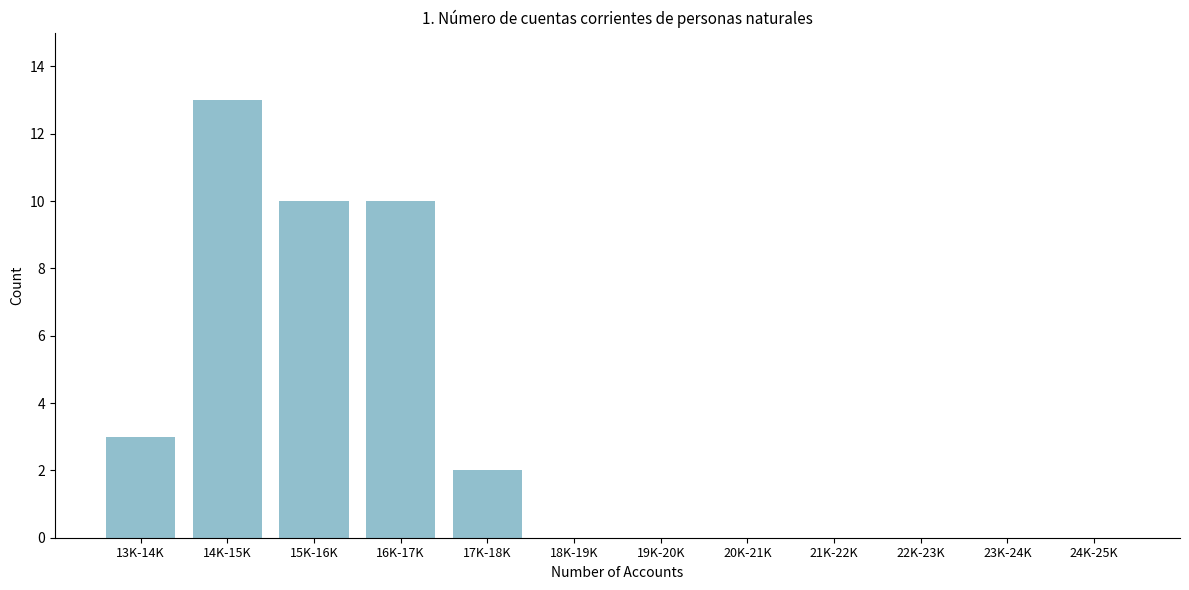

Reading right to left, transcribe all the data shown in this chart.

24K-25K=0	23K-24K=0	22K-23K=0	21K-22K=0	20K-21K=0	19K-20K=0	18K-19K=0	17K-18K=2	16K-17K=10	15K-16K=10	14K-15K=13	13K-14K=3